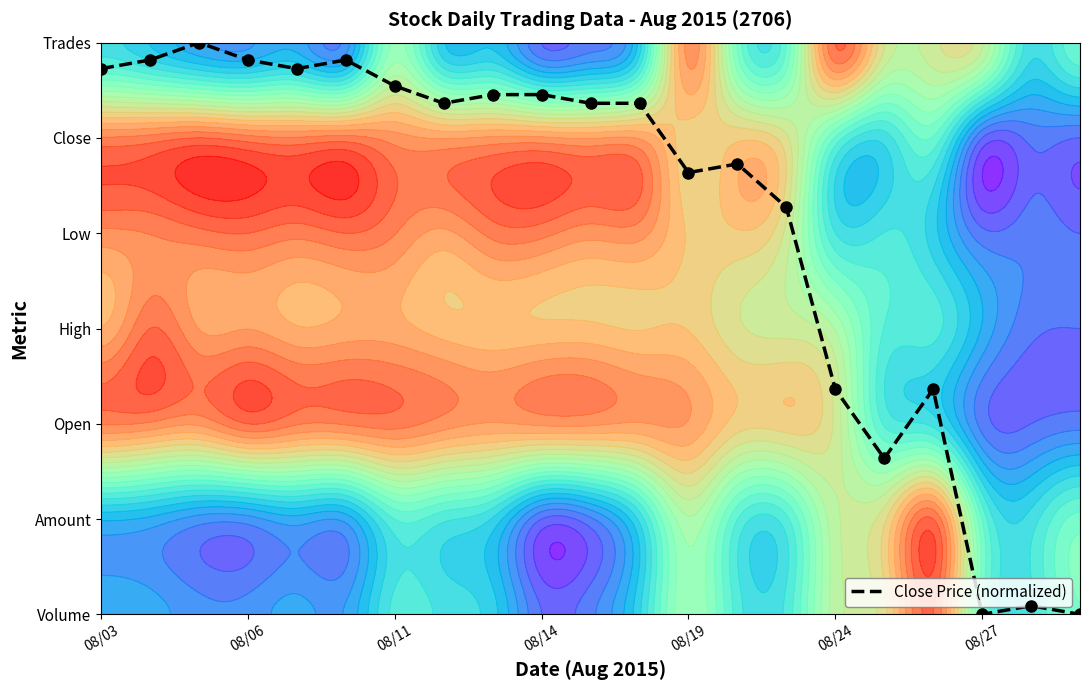

How many values are below 186?

9